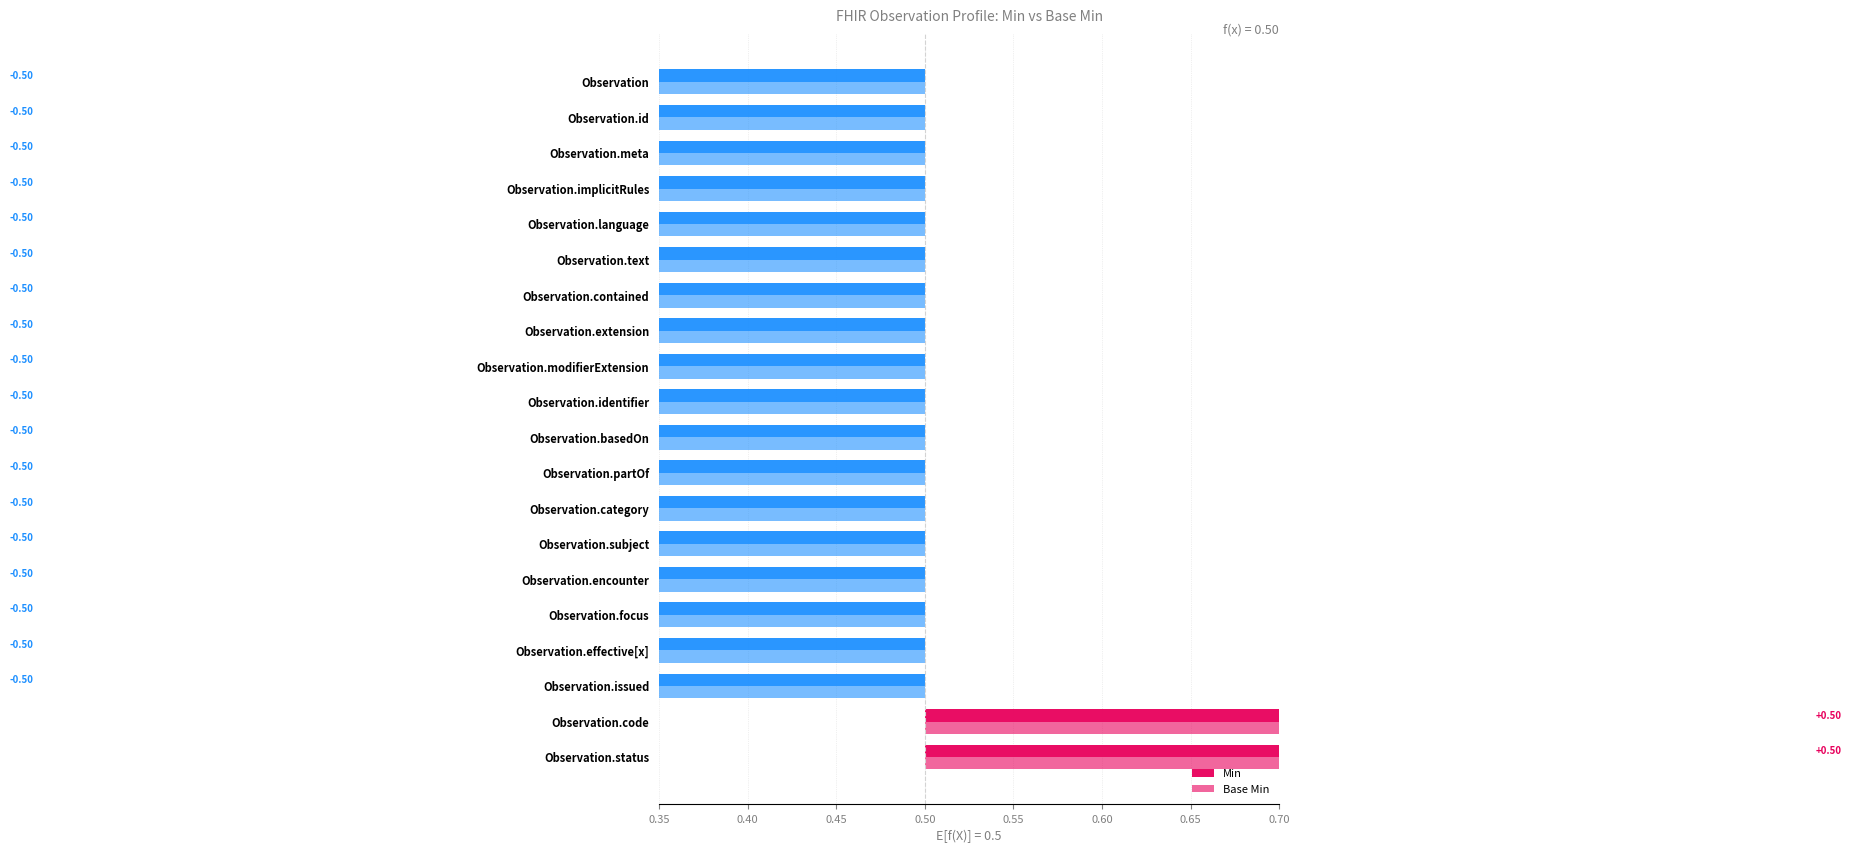

Reading right to left, what are all the values shown in this chart?

Min: -0.5	-0.5	-0.5	-0.5	-0.5	-0.5	-0.5	-0.5	-0.5	-0.5	-0.5	-0.5	-0.5	-0.5	-0.5	-0.5	-0.5	-0.5	0.5	0.5
Base Min: -0.5	-0.5	-0.5	-0.5	-0.5	-0.5	-0.5	-0.5	-0.5	-0.5	-0.5	-0.5	-0.5	-0.5	-0.5	-0.5	-0.5	-0.5	0.5	0.5